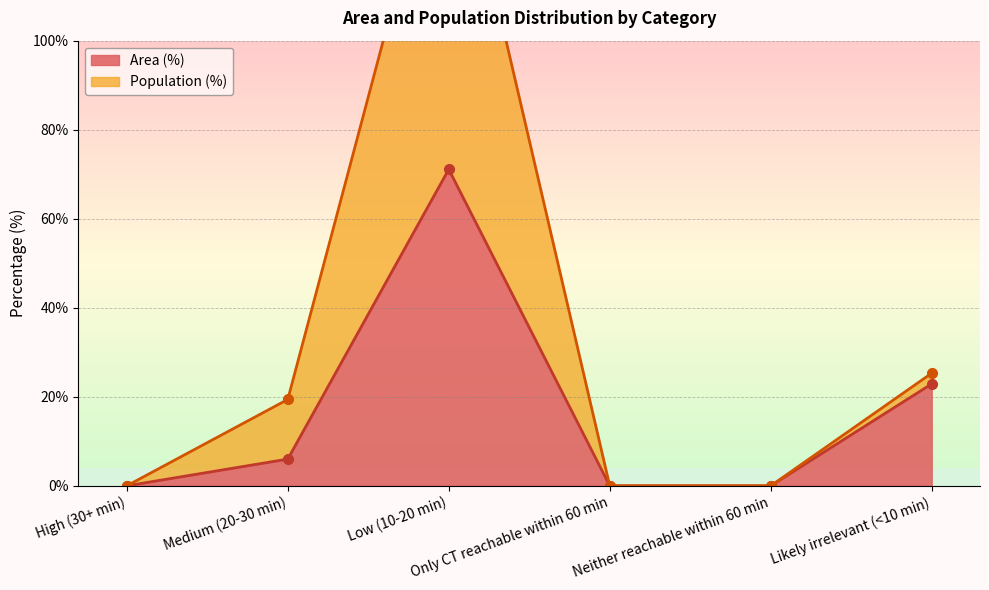

True or false: Population (%) and Area (%) intersect in this chart.

False